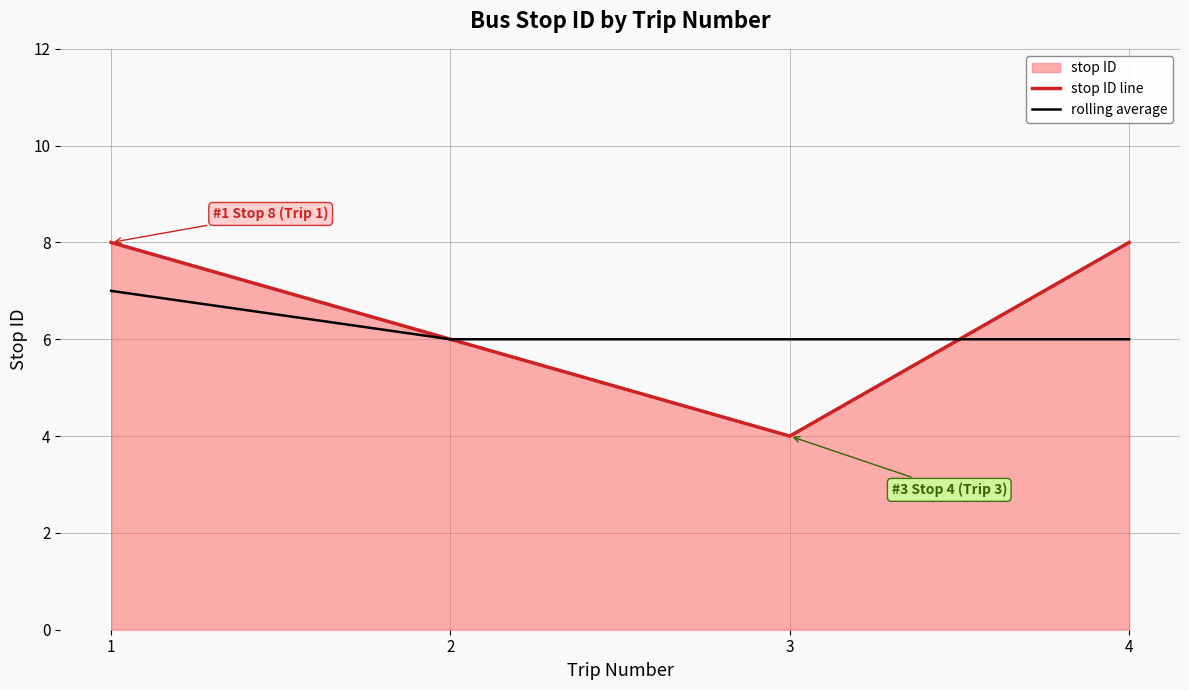

What is the sum of all stop ID line values?

26